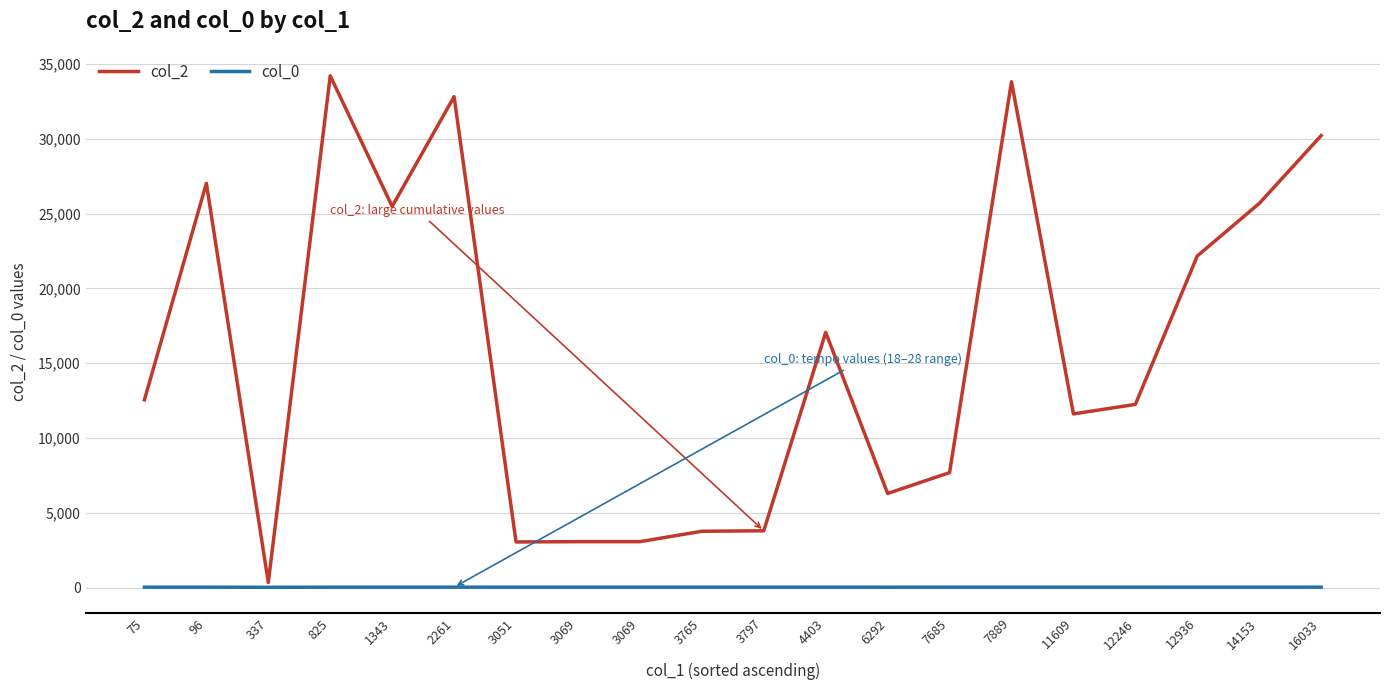

How many lines are shown in the chart?

2